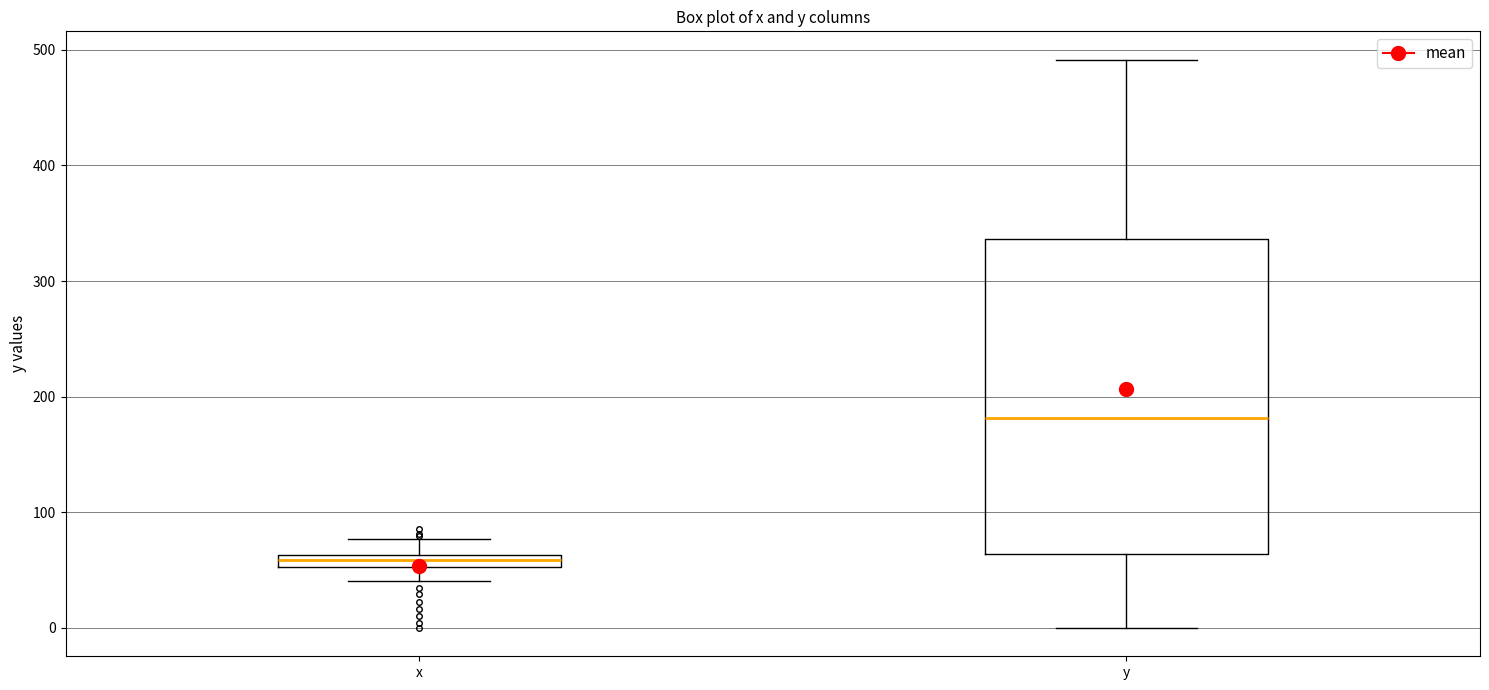

Where does the upper whisker of the box for y end on the y-axis? The values are not printed on the chart, so give them approximately, as read against the axis.

490